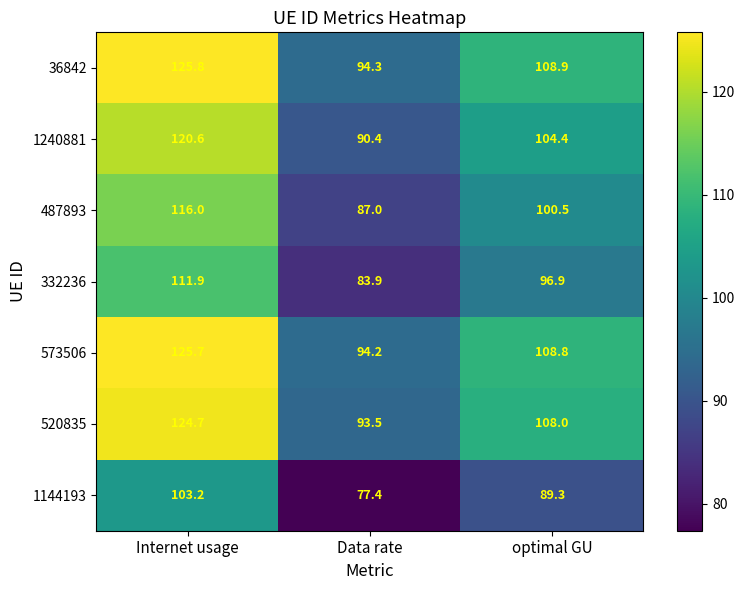

Is the value of 520835 at Internet usage greater than the value of 1240881 at optimal GU?

Yes